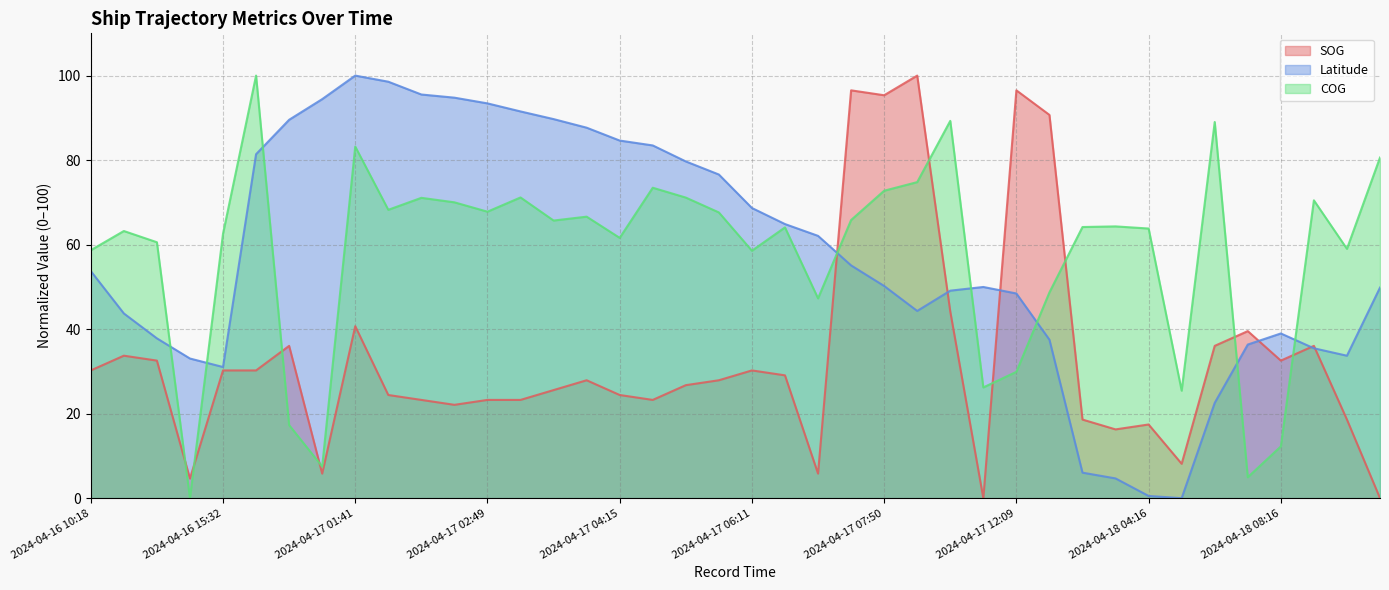

Which series changed the most between 2024-04-17 05:31 and 2024-04-17 08:05?

SOG